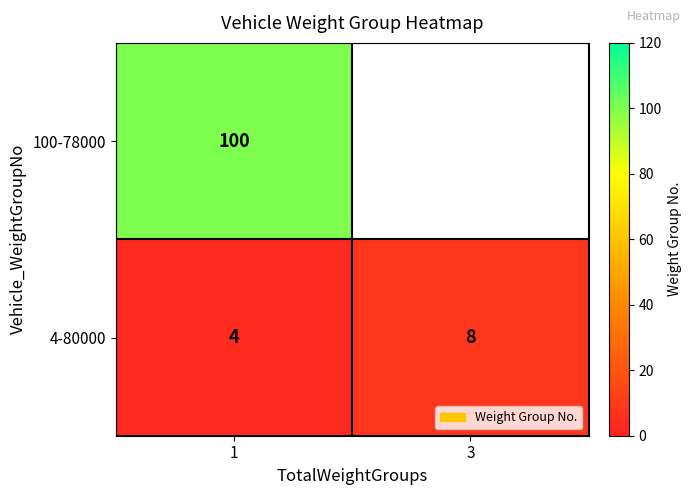

Is it true that 4-80000 equals 5 at 1?

False